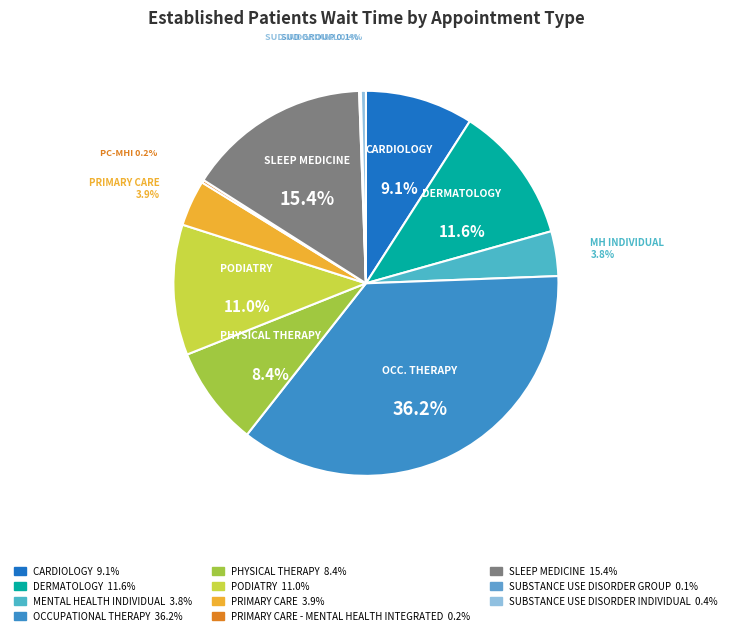

How many segments does this pie chart have?

11